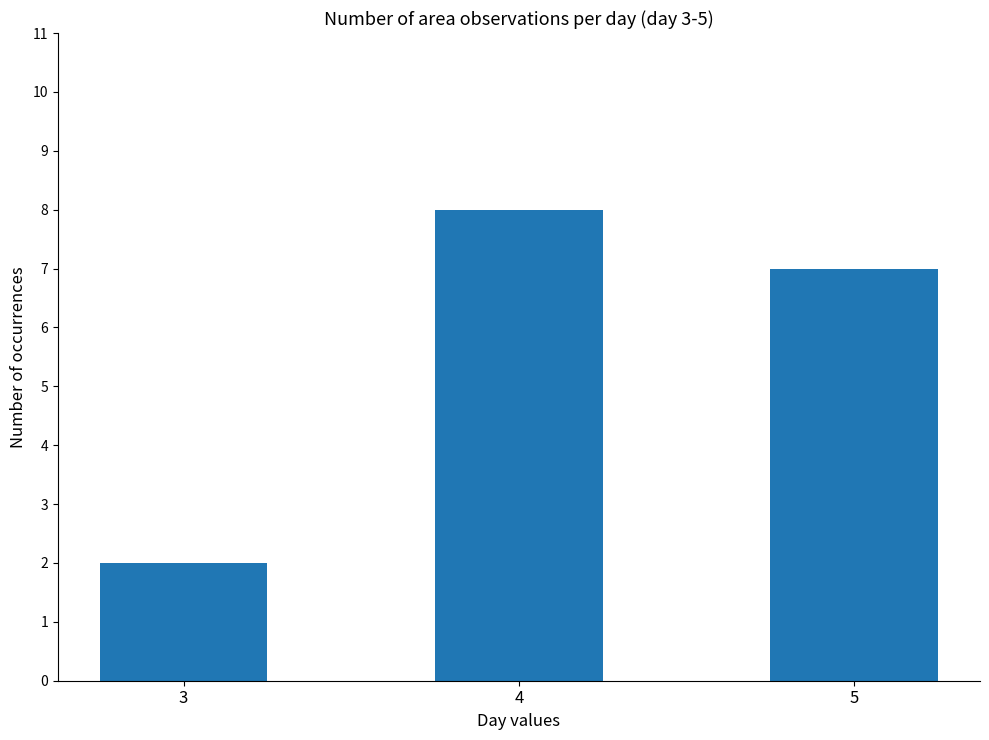

Where is the data nearest to the value 5?

5